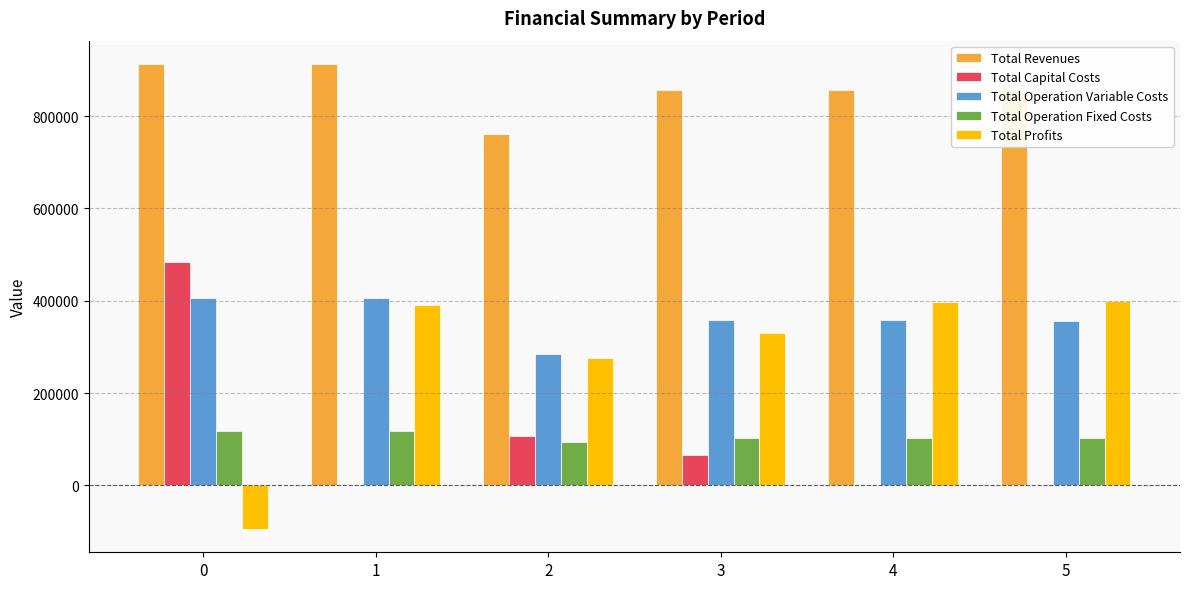

Which series has the largest total across all categories?

Total Revenues